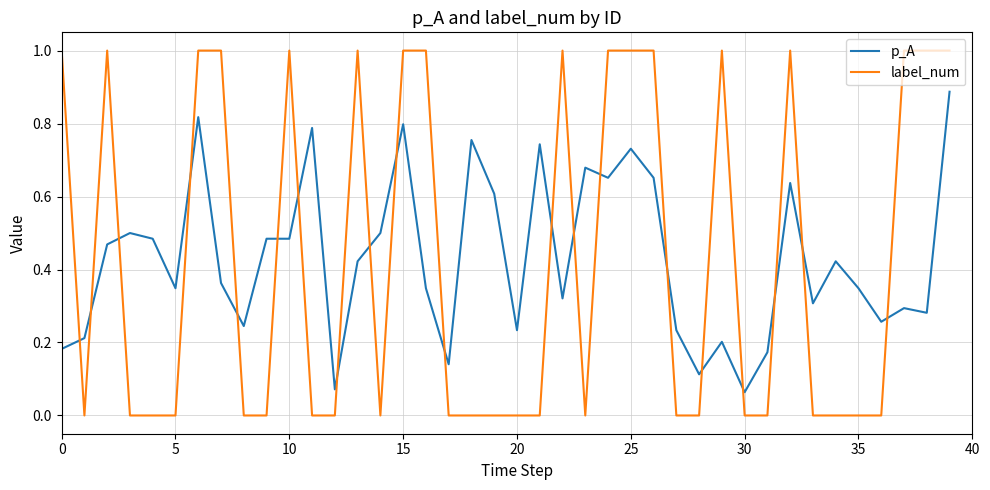

What are all the series names shown in the legend?

p_A, label_num